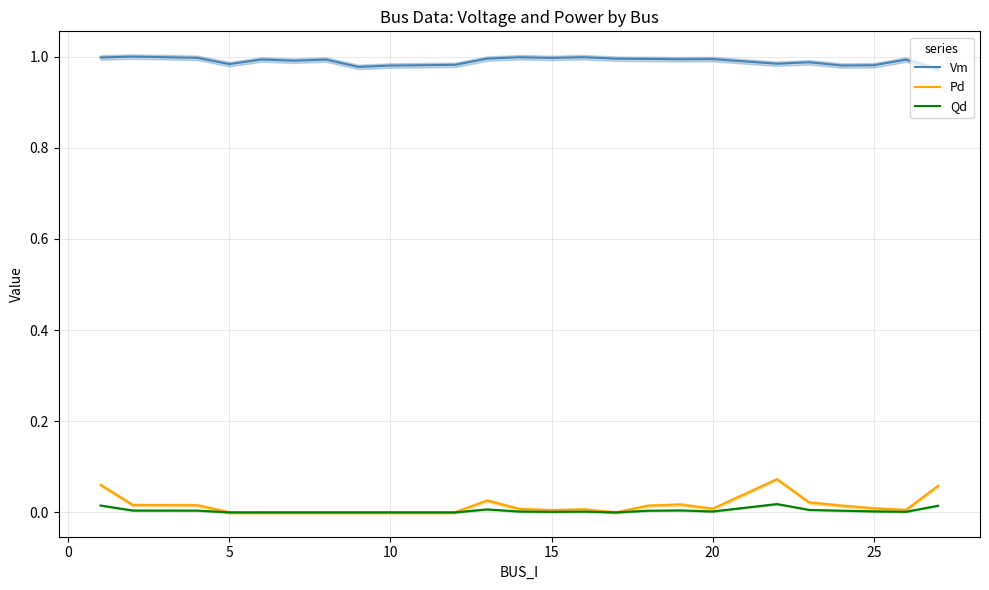

True or false: Qd and Vm cross at least once.

False